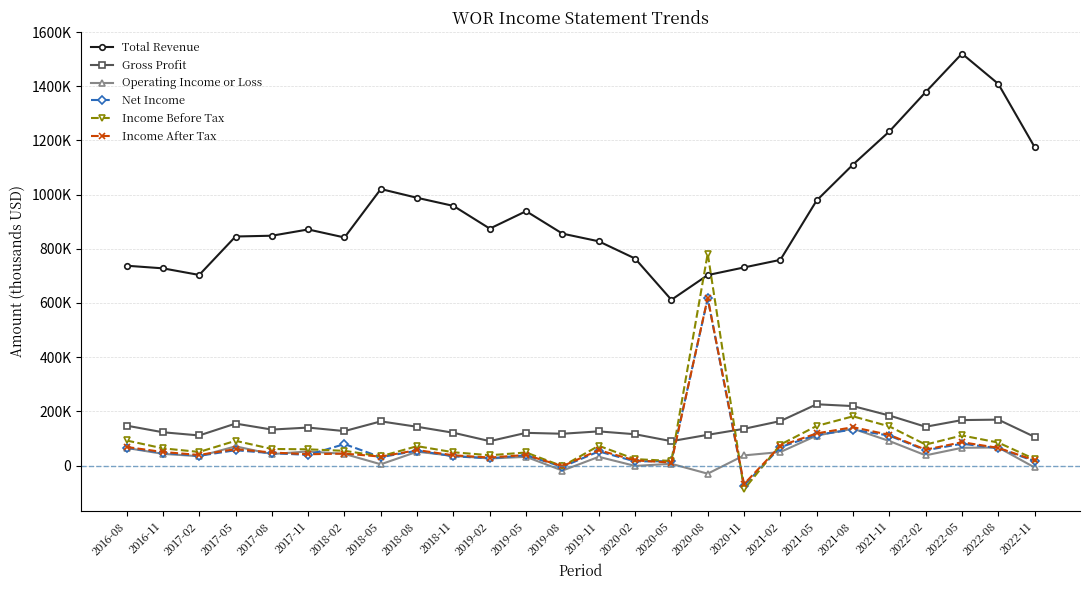

Is this an area chart (filled region under the line)?

No